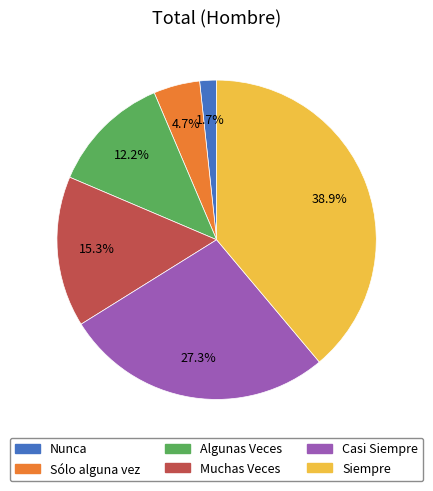

Combined, do Algunas Veces and Sólo alguna vez account for over 50%?

No